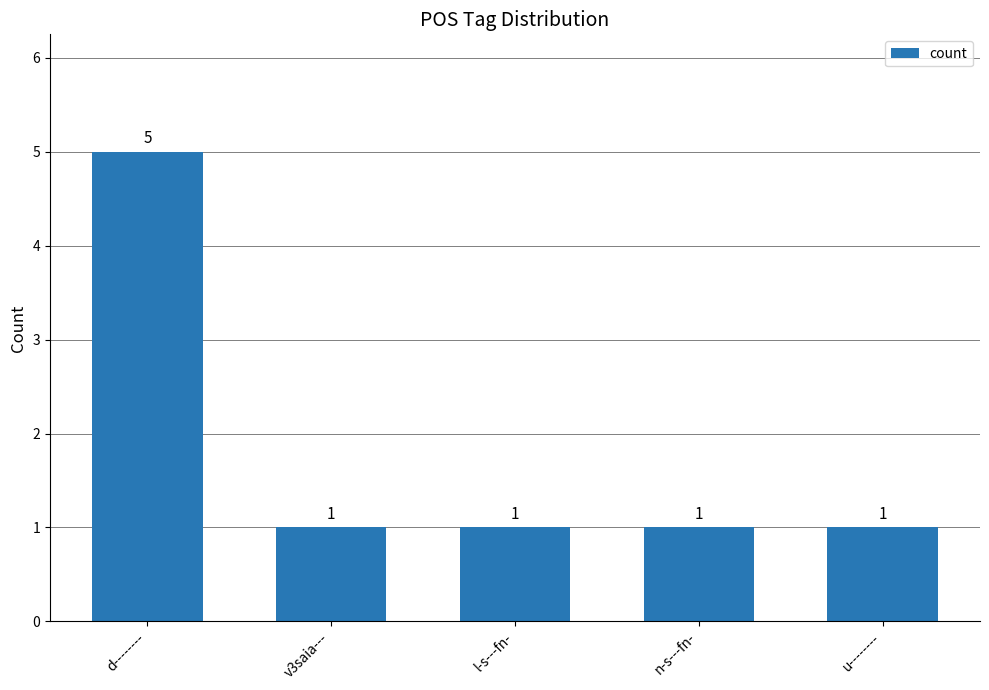

Reading left to right, extract all data points from this chart.

d--------=5	v3saia---=1	l-s---fn-=1	n-s---fn-=1	u--------=1